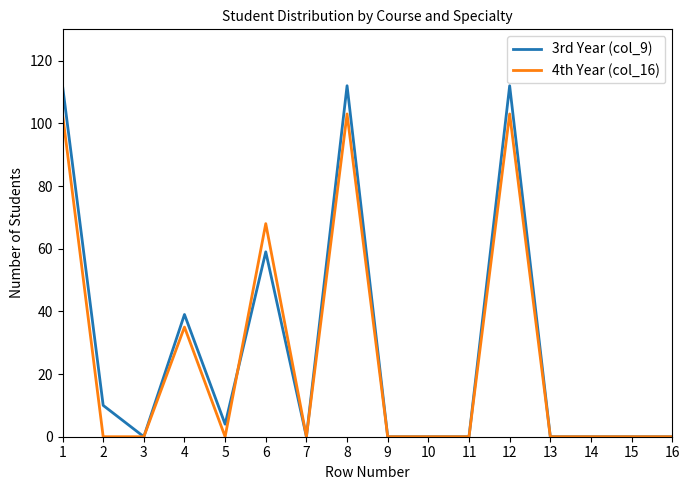

Reading left to right, transcribe all the data shown in this chart.

3rd Year (col_9): 112	10	0	39	4	59	0	112	0	0	0	112	0	0	0	0
4th Year (col_16): 103	0	0	35	0	68	0	103	0	0	0	103	0	0	0	0